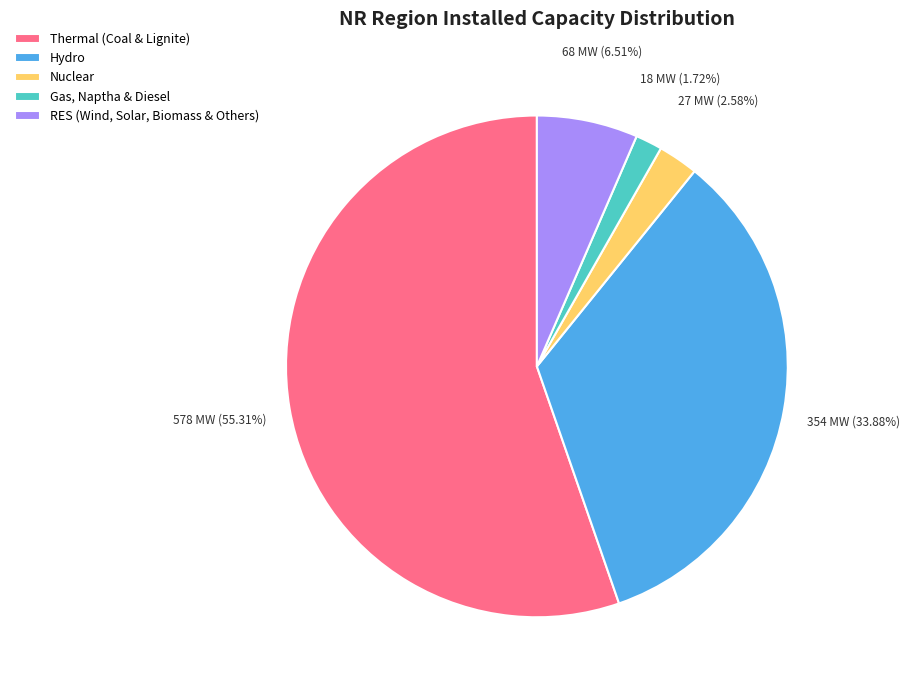

To the nearest percent, what is the combined percentage of Thermal (Coal & Lignite) and Hydro?

89%